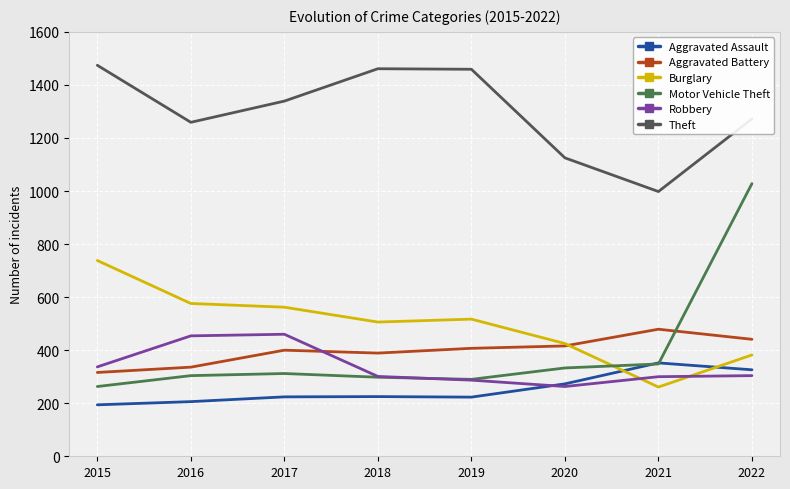

What is the greatest value displayed?

1474